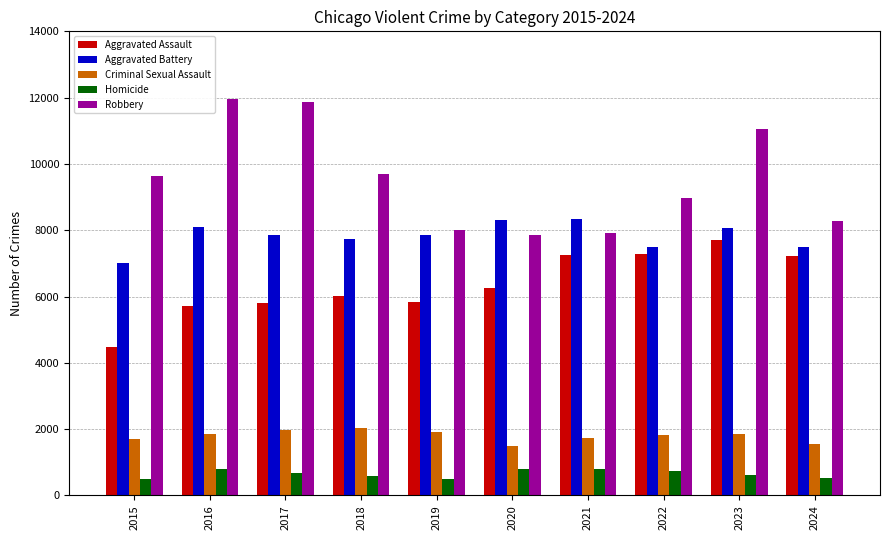

How many distinct data groups are displayed?

5